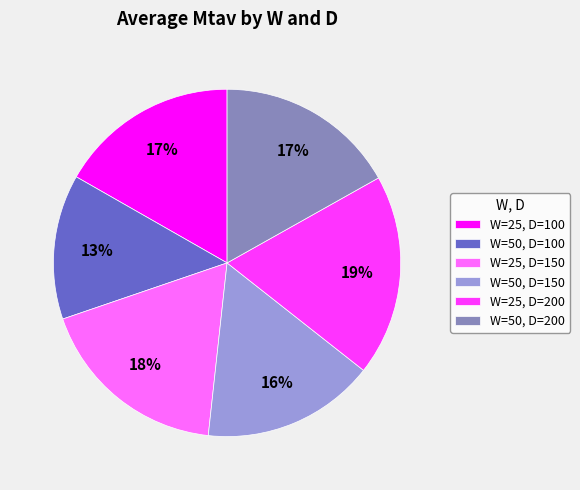

What is the largest slice in the pie chart?

W=25, D=200